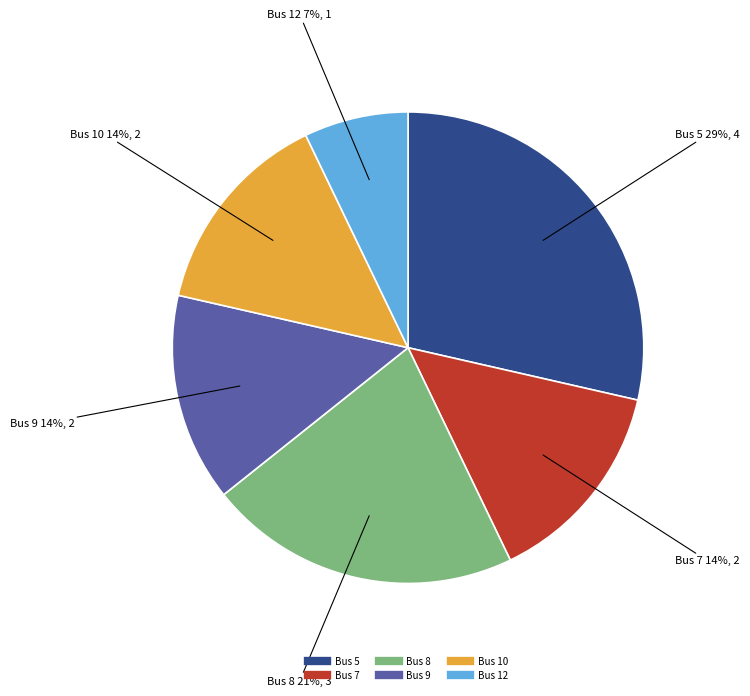

Combined, do Bus 10 and Bus 5 account for over 50%?

No